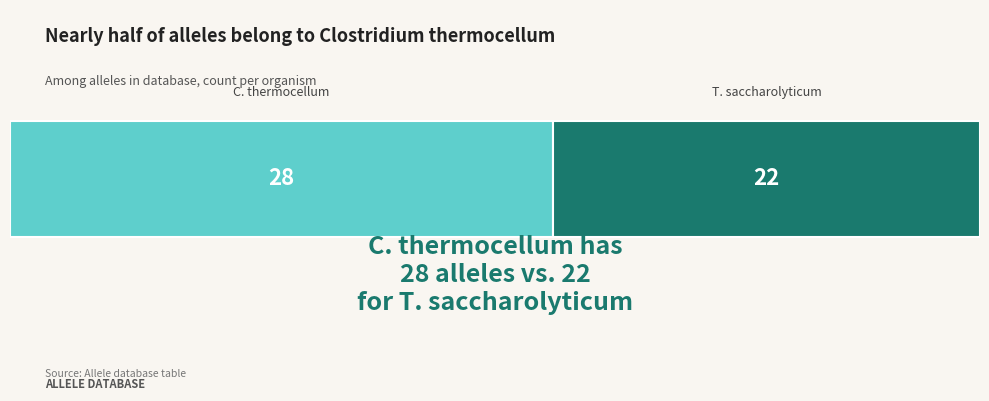

Reading right to left, what are all the values shown in this chart?

22	28